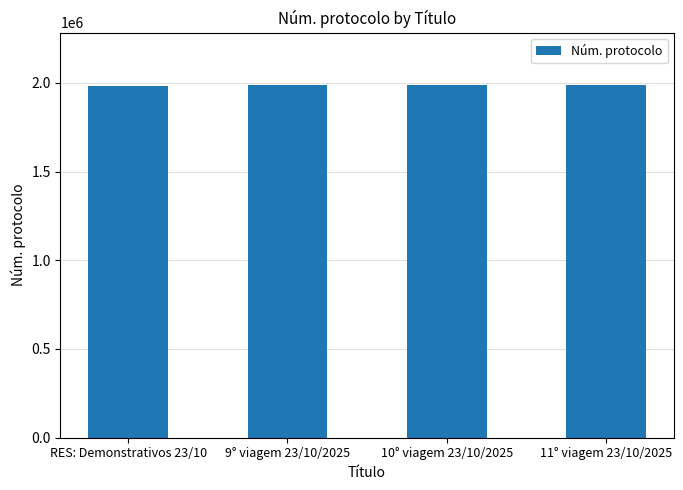

What is the change in value from RES: Demonstrativos 23/10 to 11° viagem 23/10/2025?

+352